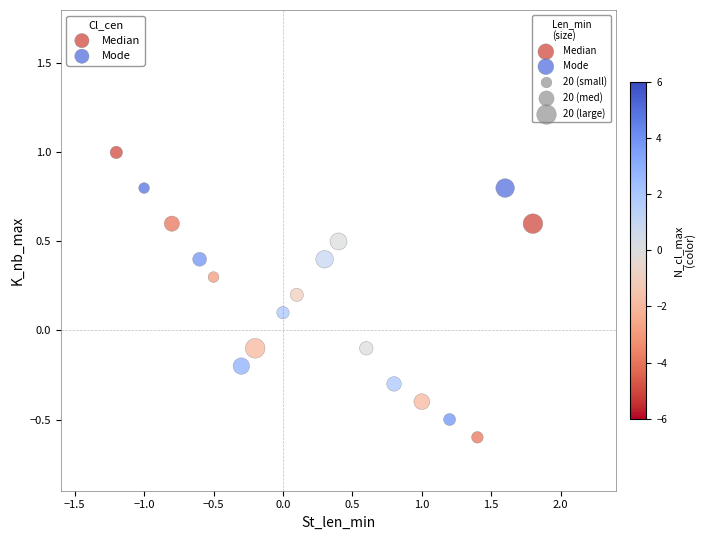

Which series reaches the maximum Y coordinate?

Median